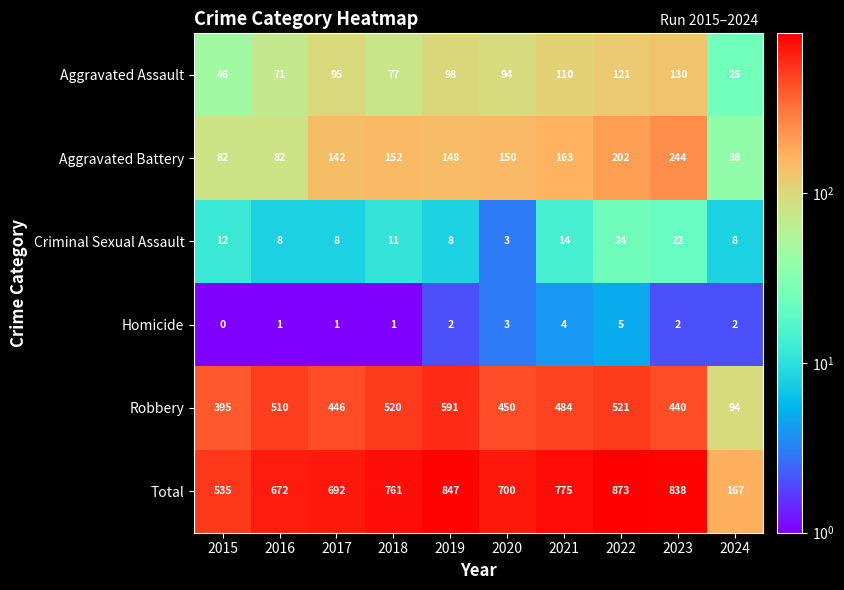

List the series in order of their peak value, lowest first.

Homicide, Criminal Sexual Assault, Aggravated Assault, Aggravated Battery, Robbery, Total